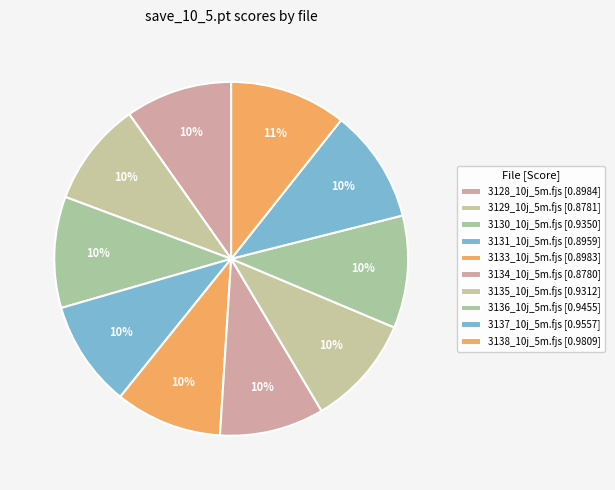

Which category has the biggest portion of the pie?

3138_10j_5m.fjs